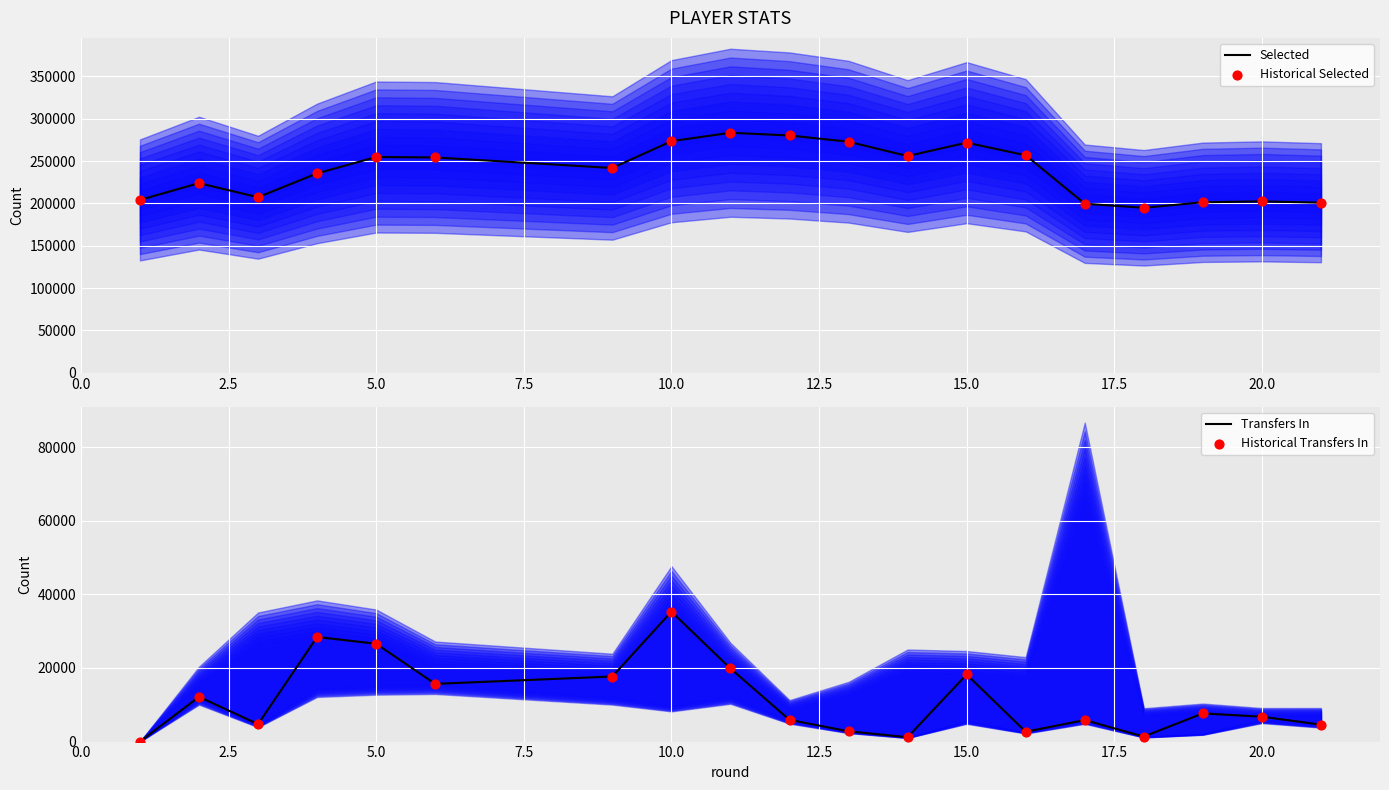

Which series contains the highest Y value?

Selected